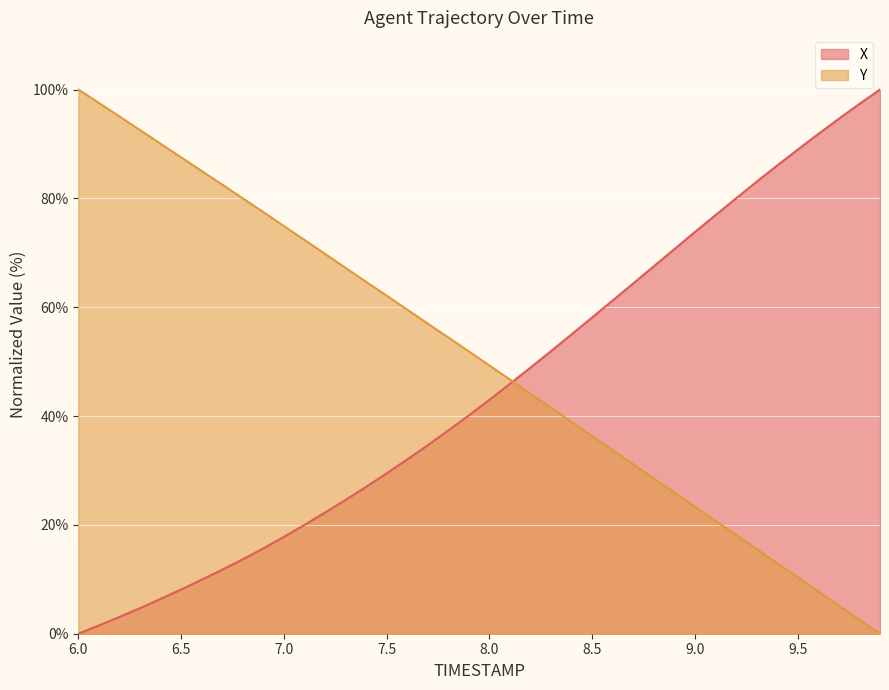

Between 8.1 and 9.9, which is larger?

9.9